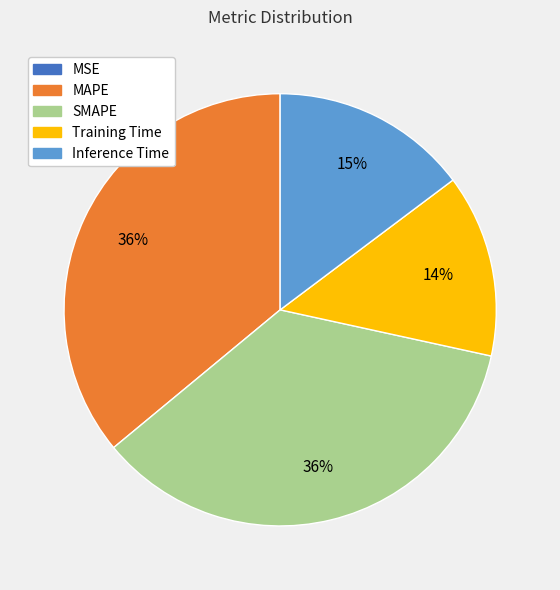

To the nearest percent, what is the average slice percentage?

20%